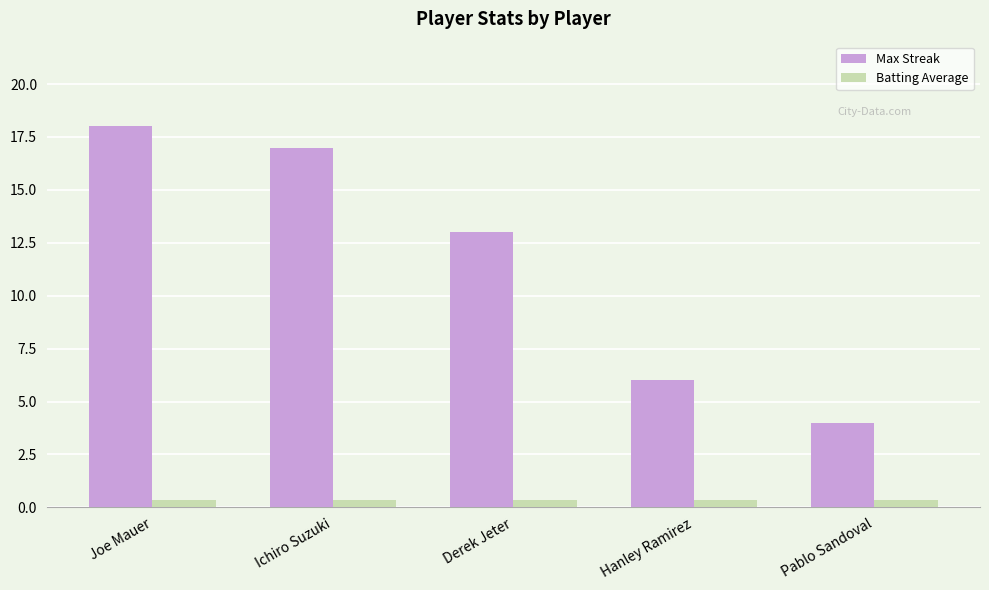

At which label does Max Streak reach its peak?

Joe Mauer